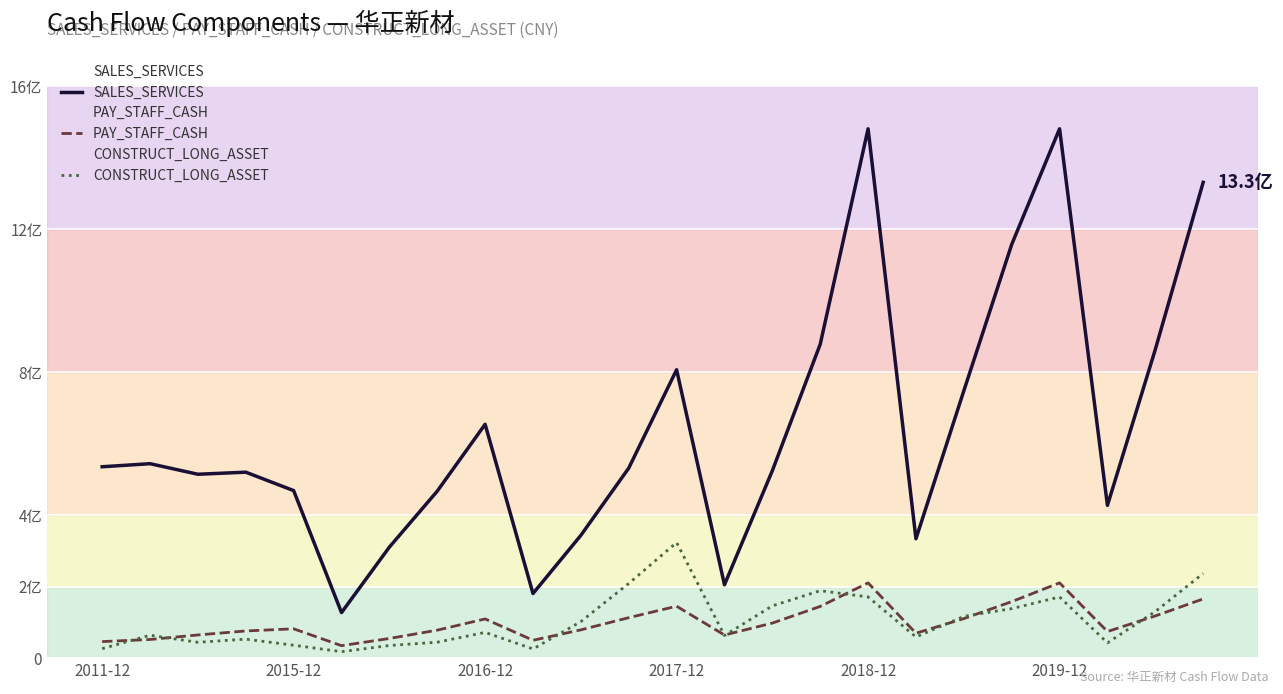

Rank the series by their maximum value, from highest to lowest.

SALES_SERVICES, CONSTRUCT_LONG_ASSET, PAY_STAFF_CASH